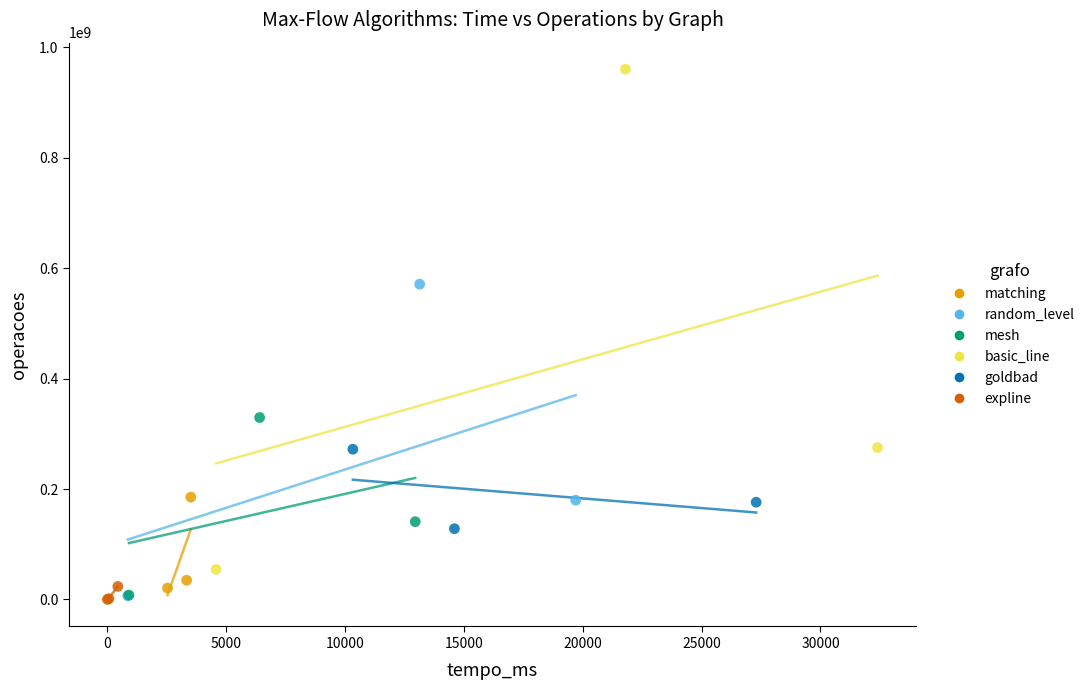

Which series contains the highest Y value?

basic_line